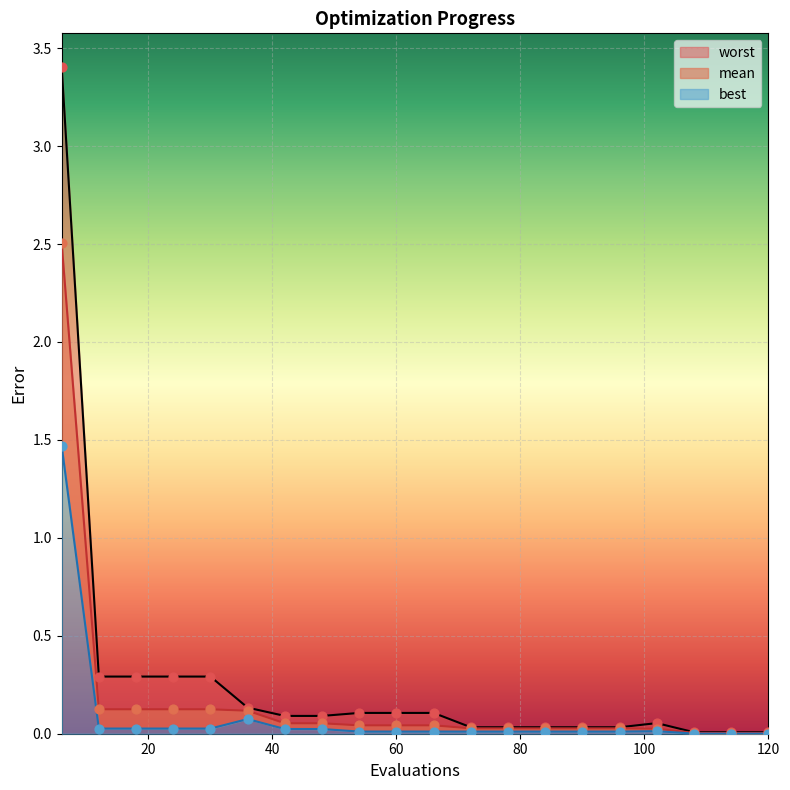

At how many categories does at least one series exceed 2?

1